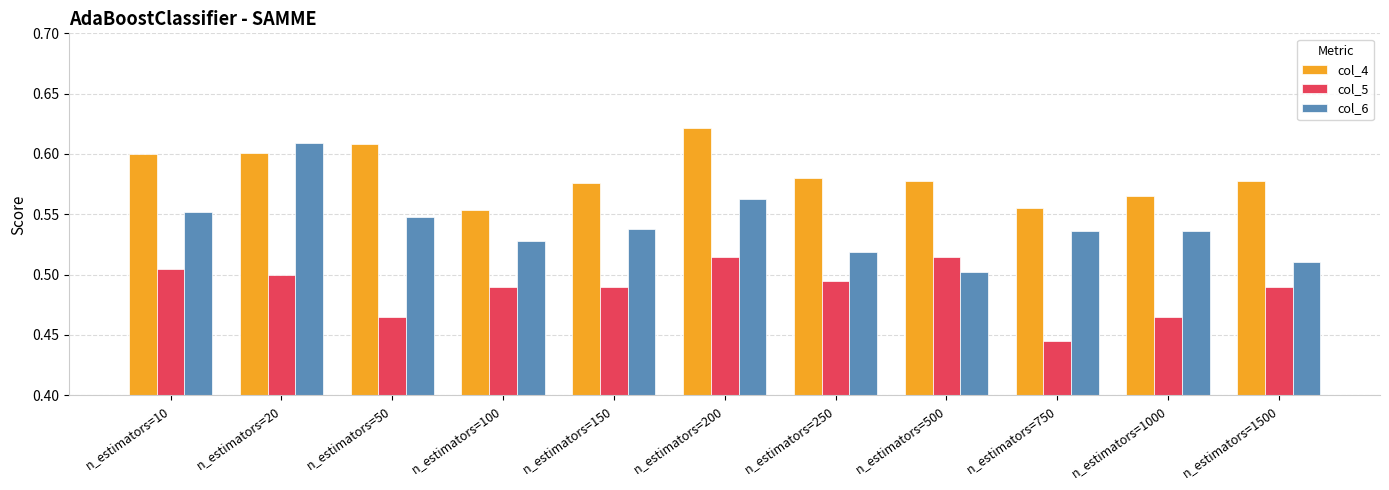

What is the total value across all series at n_estimators=500?

1.6